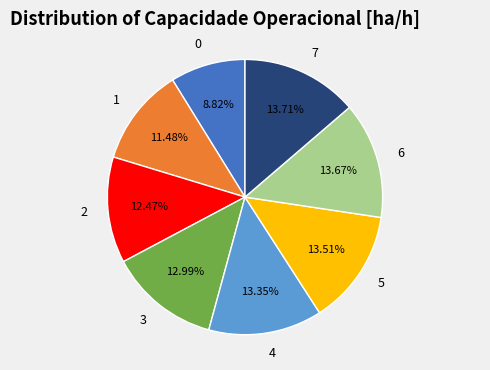

What percentage is the 5 slice, to the nearest percent?

14%